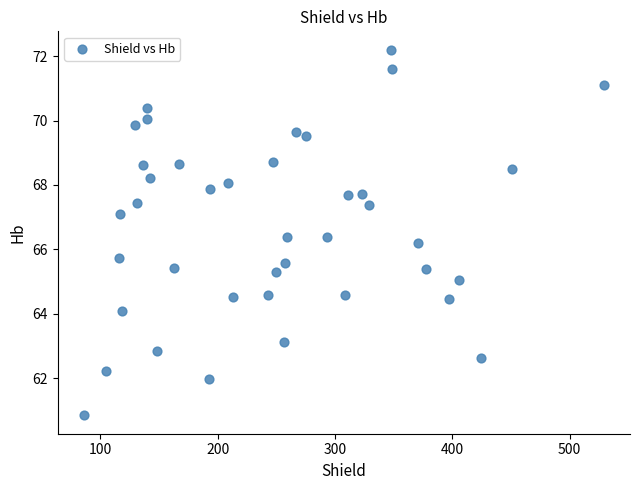

What is the range of X values (max minus min)?

443.4